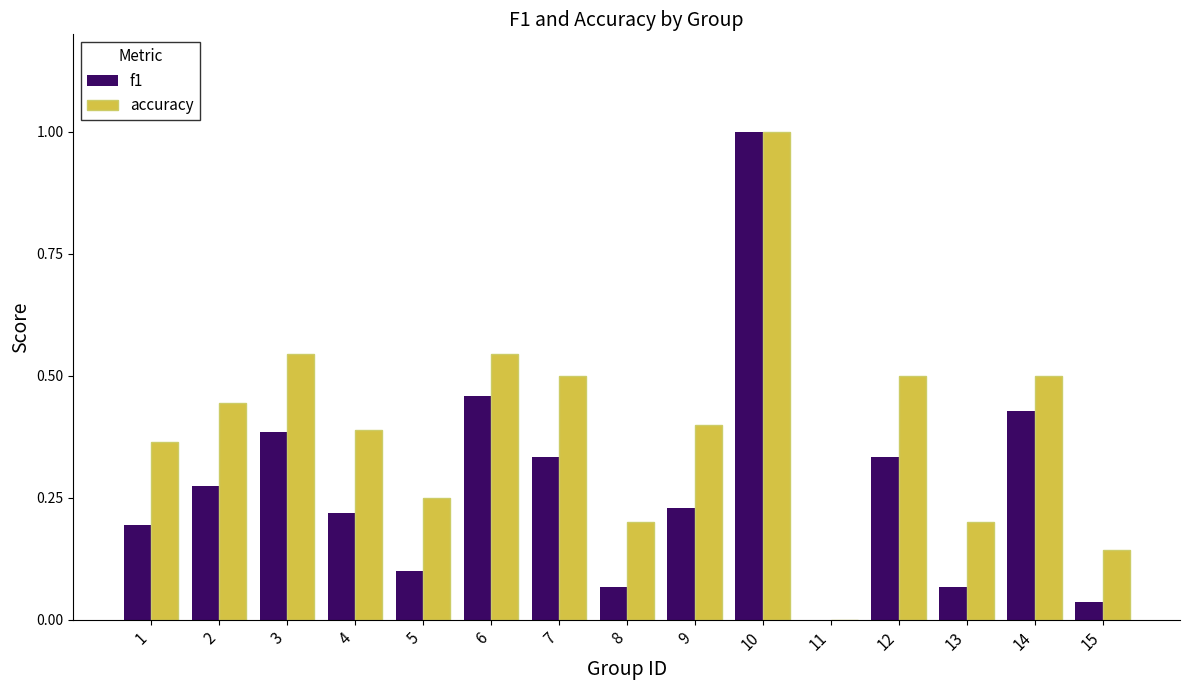

Is it true that accuracy equals 0.4 at 9?

True